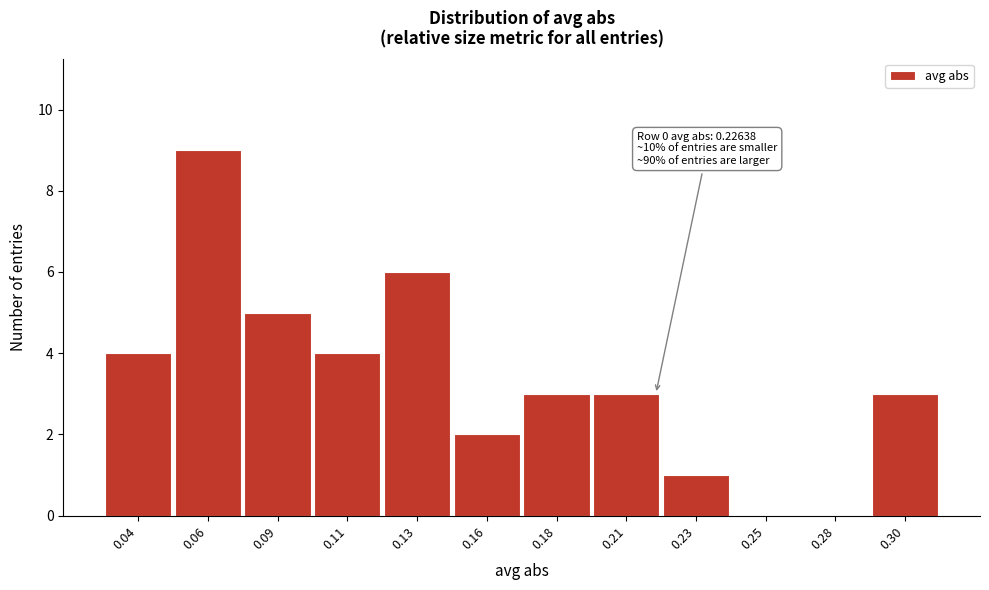

Reading left to right, list all the values displayed in this chart.

0.04=4	0.06=9	0.09=5	0.11=4	0.13=6	0.16=2	0.18=3	0.21=3	0.23=1	0.25=0	0.28=0	0.30=3